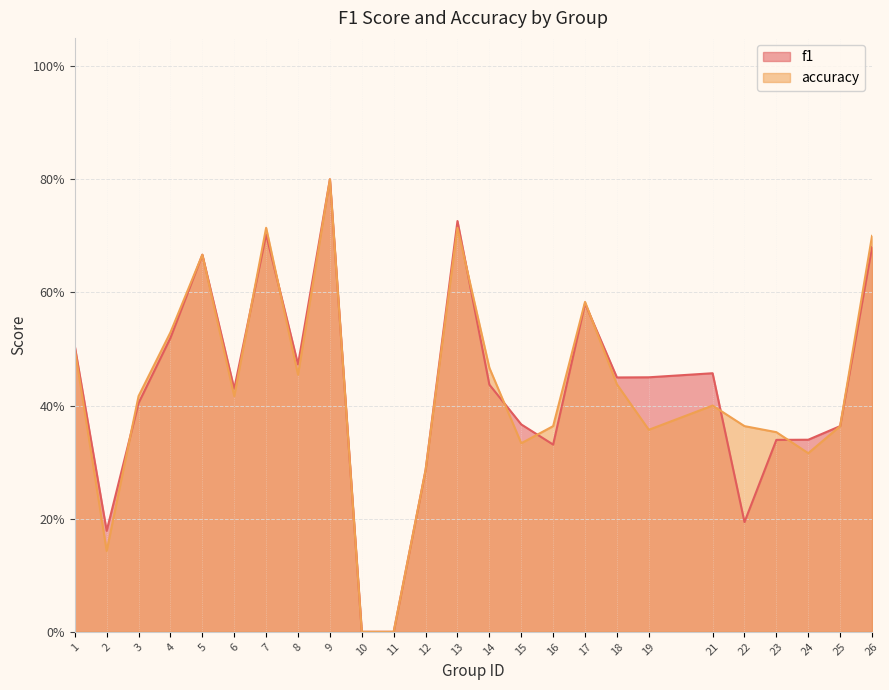

What is the sum of the f1 values at 7 and 2?

0.9